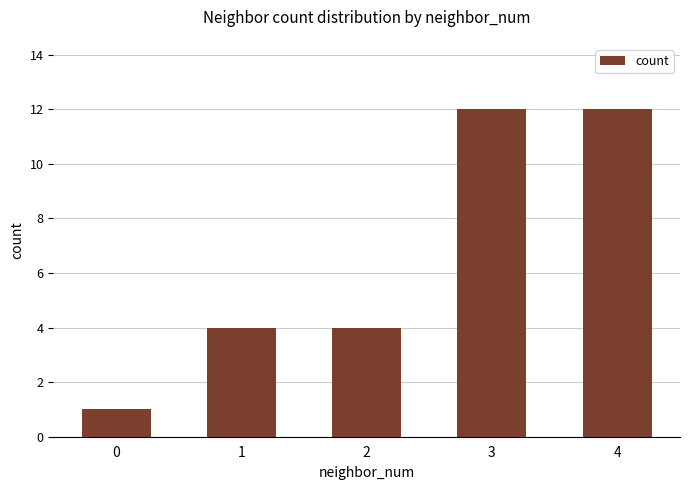

What is the sum of all values?

33